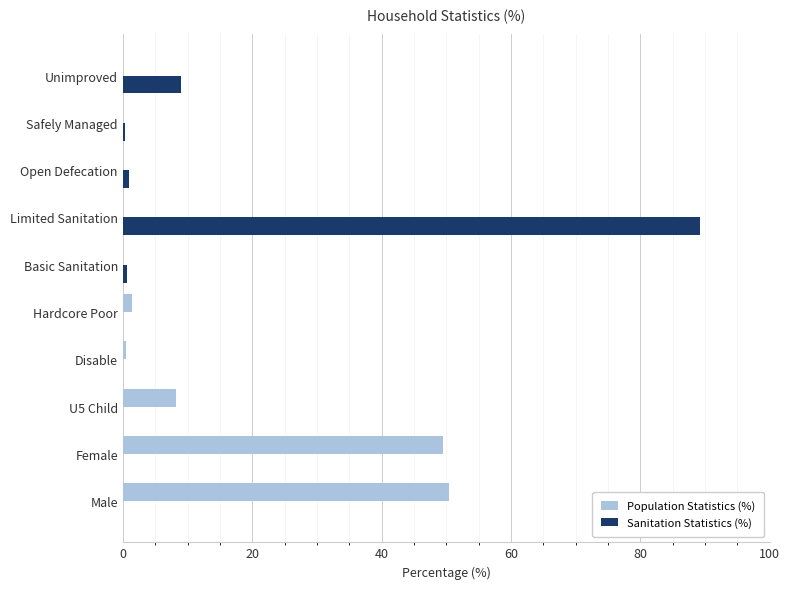

What is the maximum value shown in the chart?

89.2